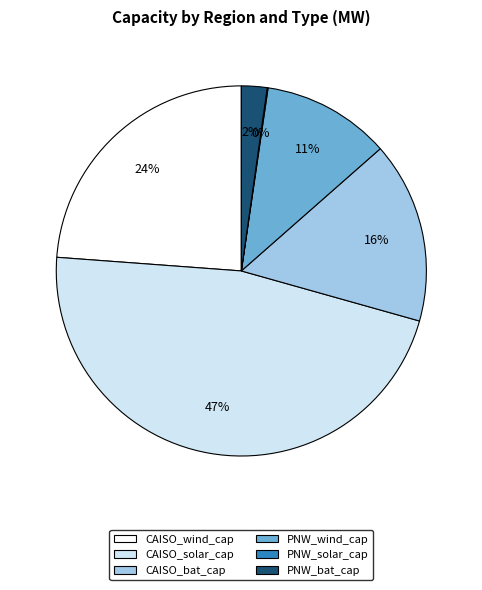

True or false: CAISO_bat_cap accounts for 4% of the total.

False